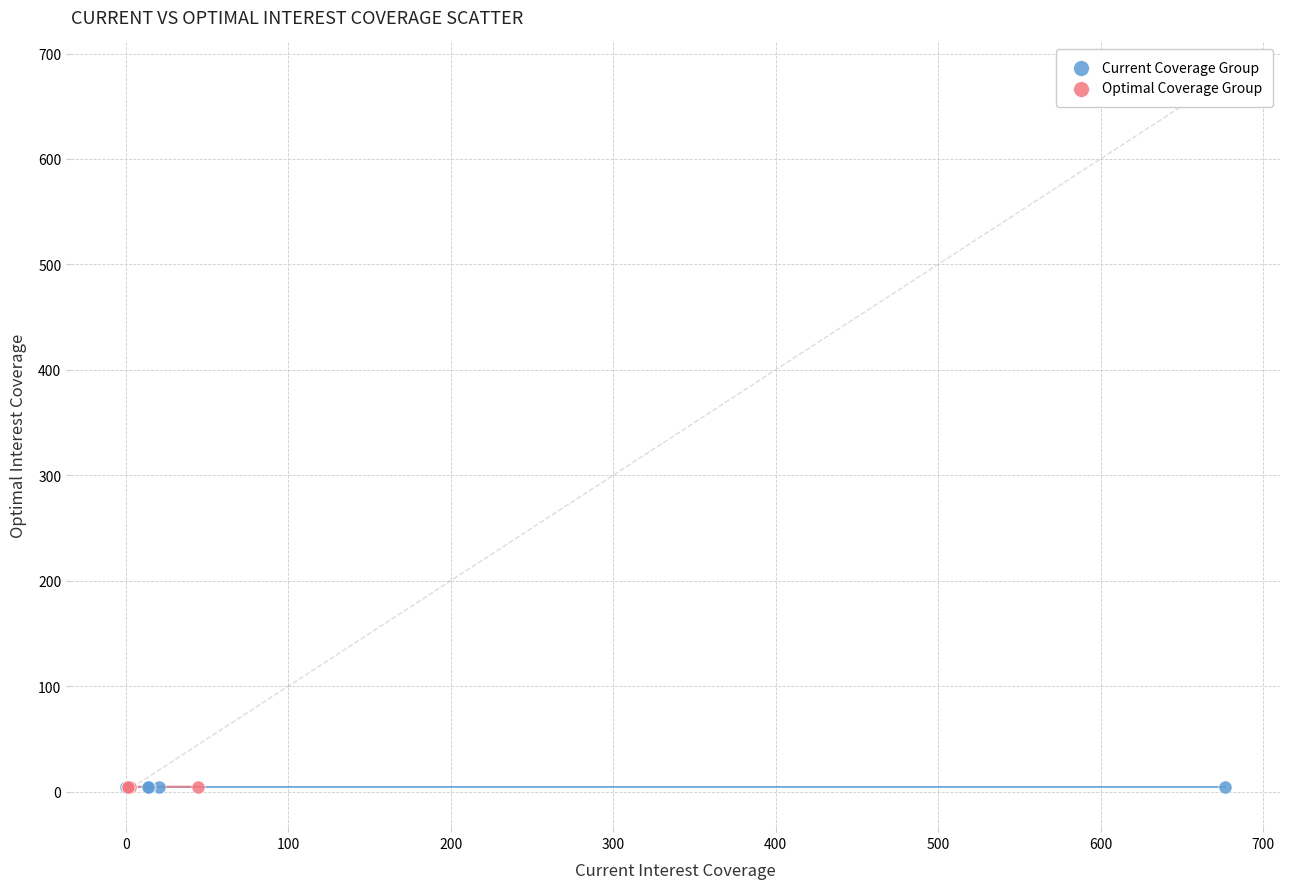

What are all the series names shown in the legend?

Current Coverage Group, Optimal Coverage Group